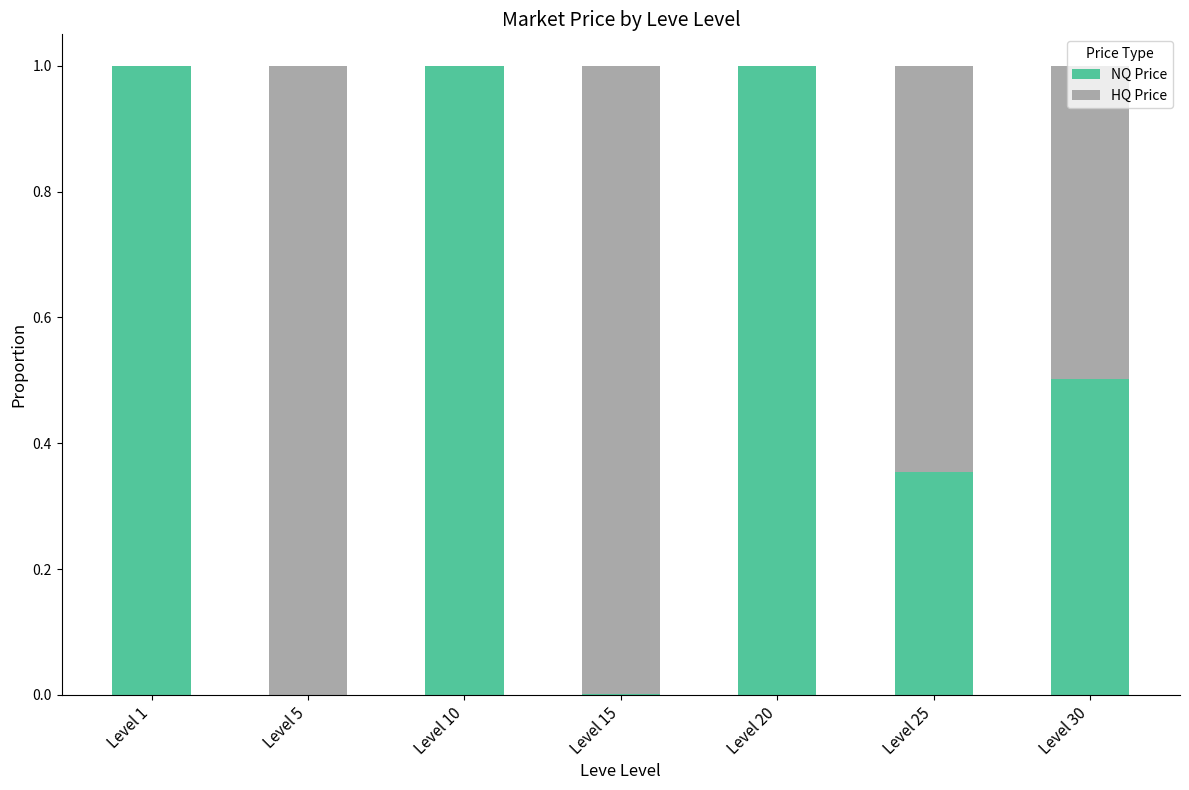

What is the total value across all series at Level 1?

1.0